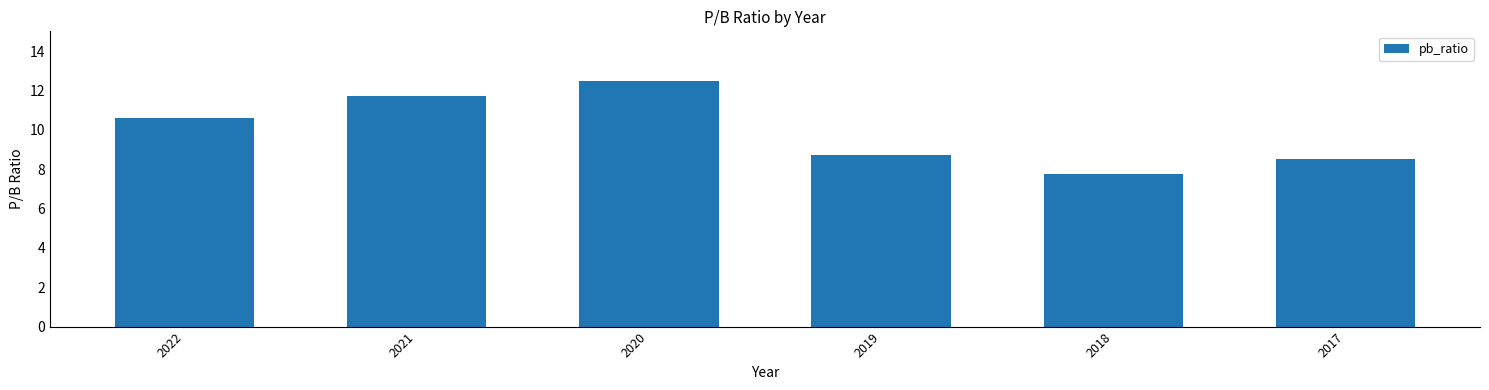

Reading left to right, extract all data points from this chart.

2022=10.6	2021=11.7	2020=12.5	2019=8.7	2018=7.8	2017=8.5